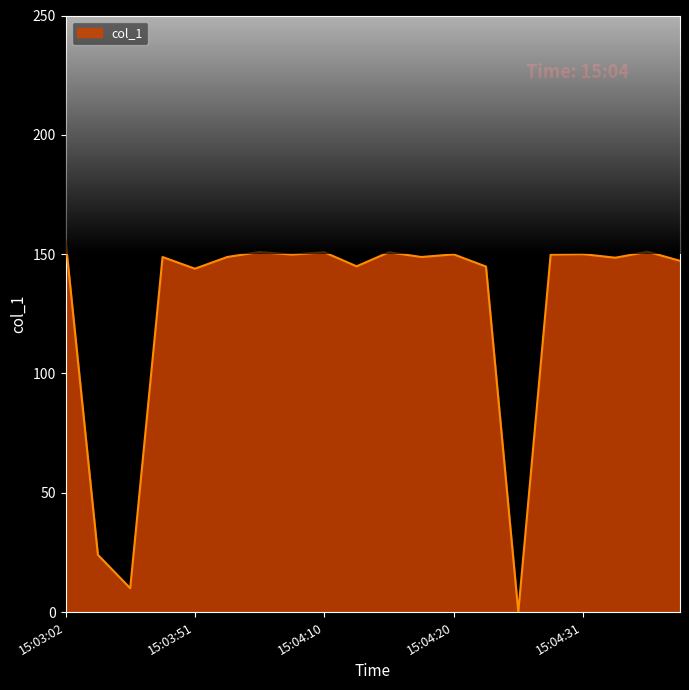

How many categories are shown in the chart?

20